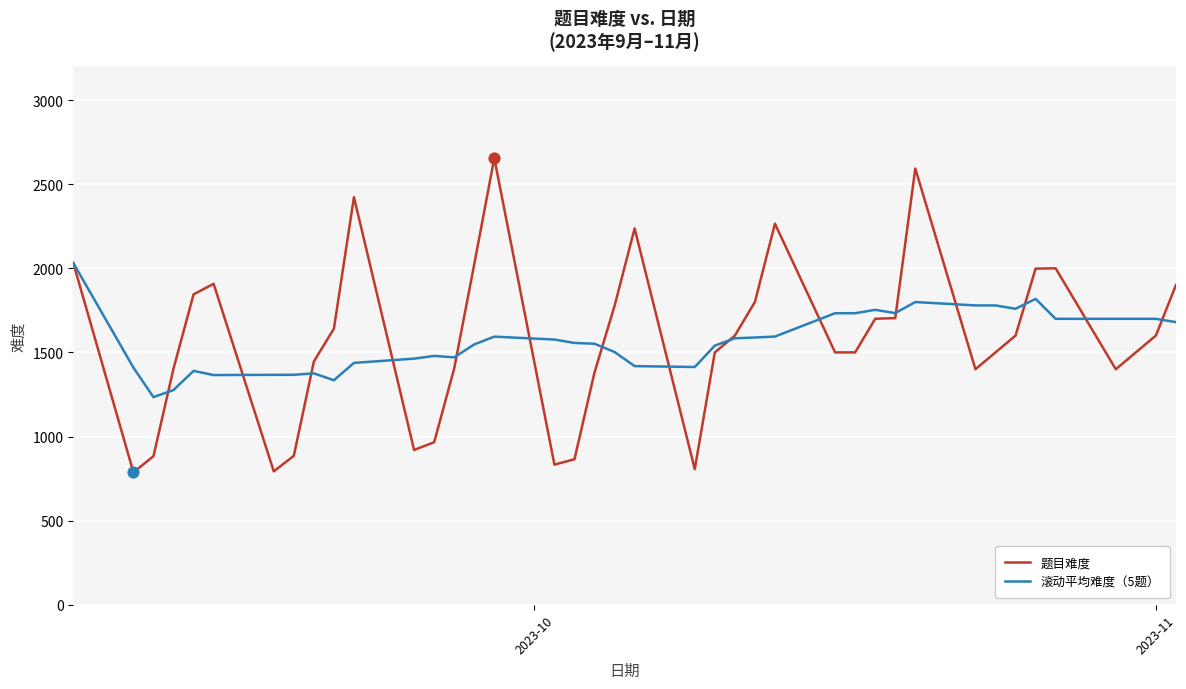

What is the minimum value shown in the chart?

787.0